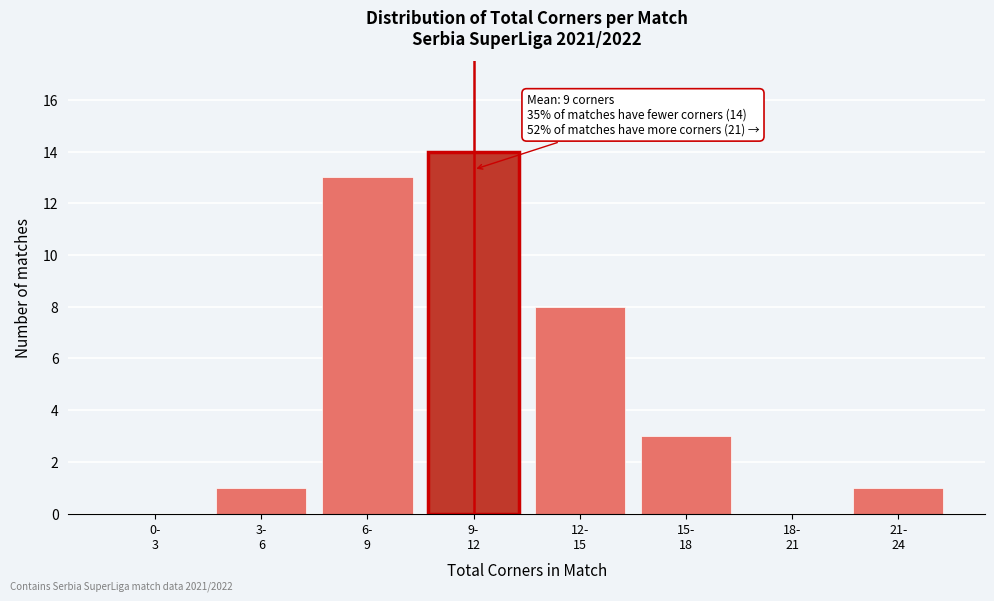

What is the greatest value displayed?

14